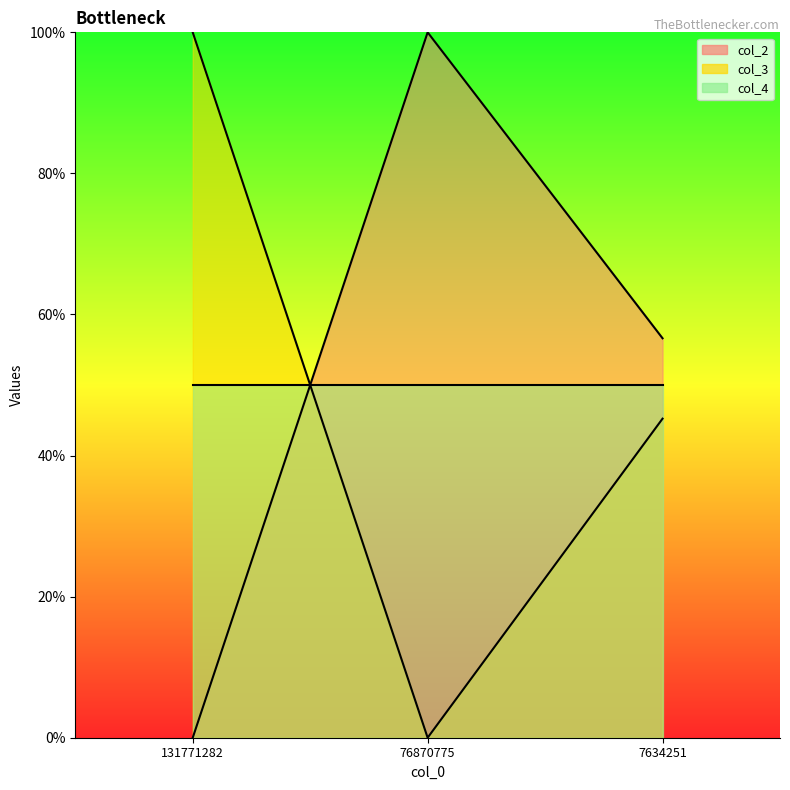

What is the spread (max minus min) of values at 7634251?

0.1